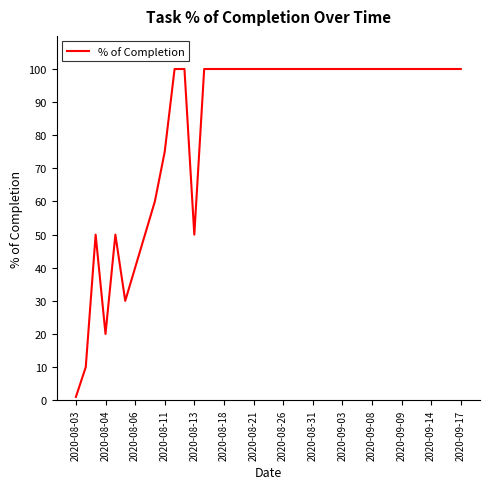

What is the difference between the maximum and minimum values?

99